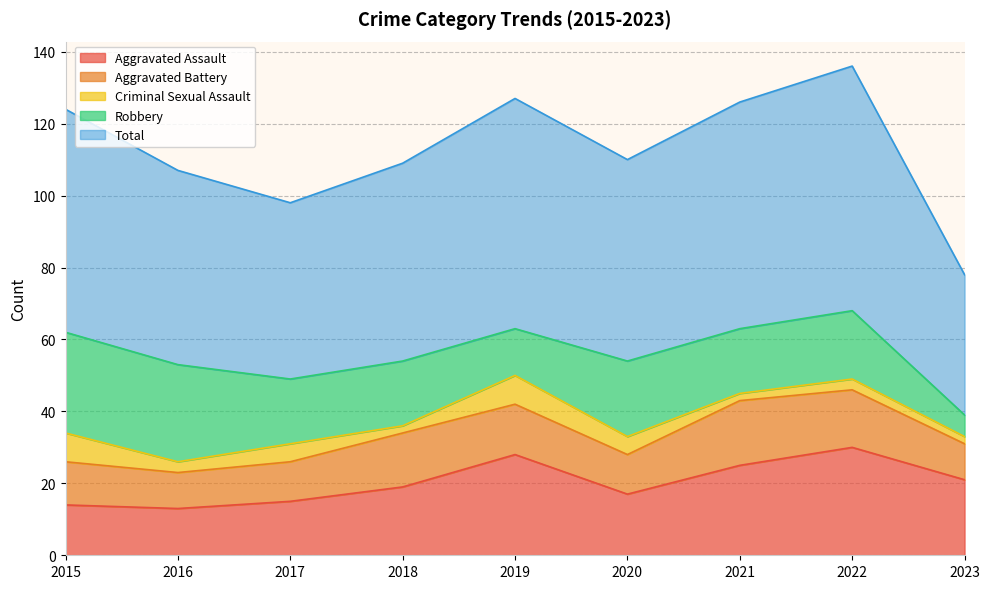

In Aggravated Battery, how many points are lower than both neighbors (excluding endpoints)?

2